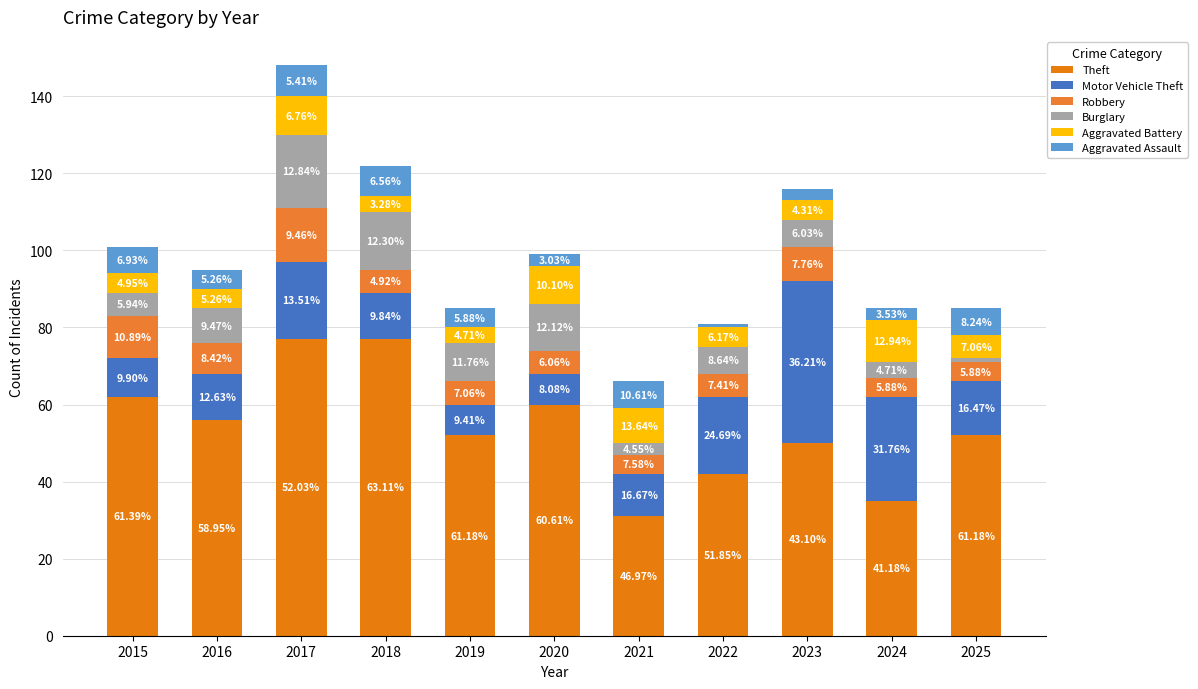

Are the bars grouped side by side (vs. stacked)?

No